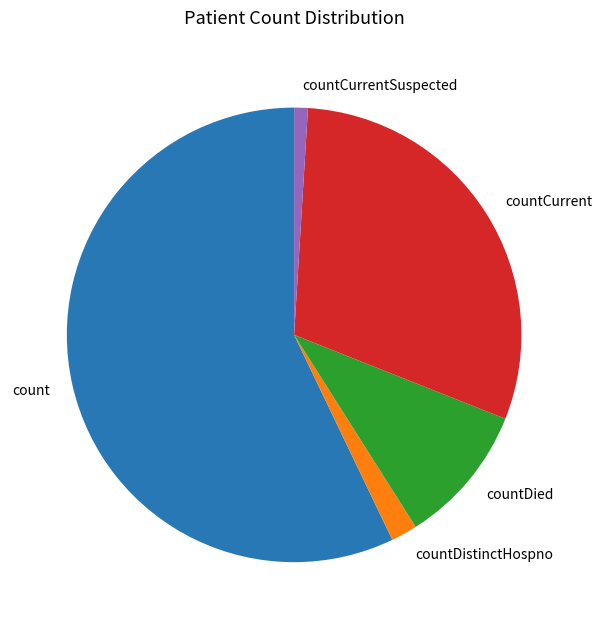

How many slices are in this pie chart?

5